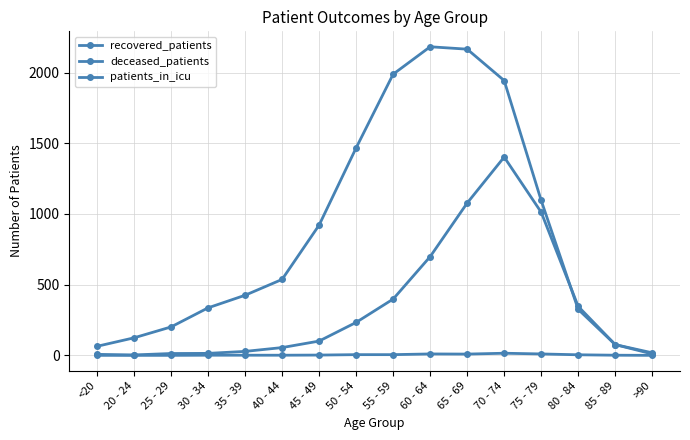

Is this an area chart (filled region under the line)?

No